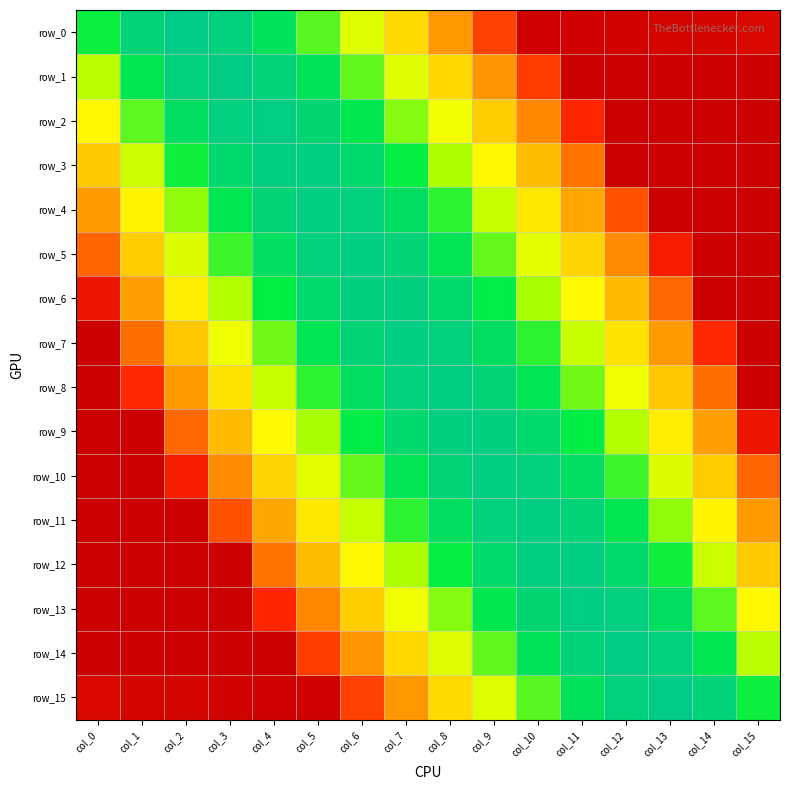

Between col_8 and col_12, which is larger?

col_8